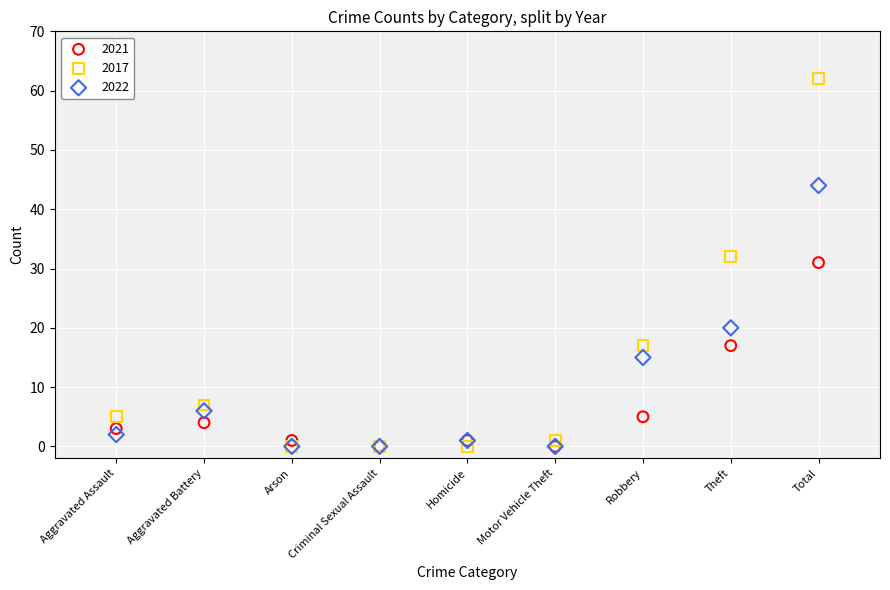

In the 2022 series, what Y value is closest to 22?

20